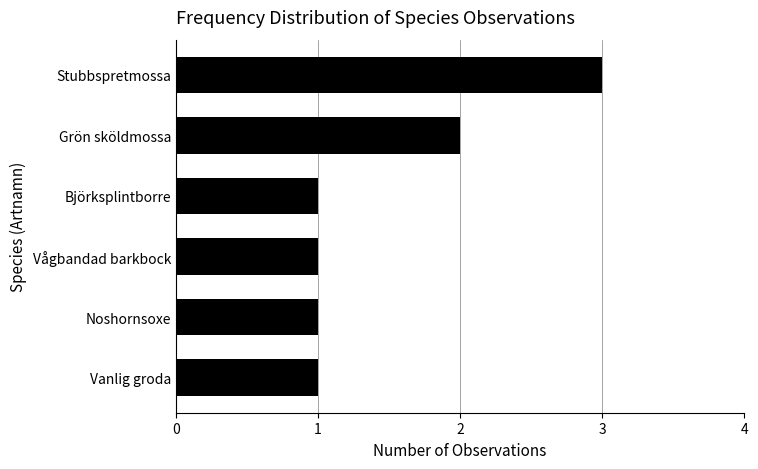

Count the number of data series in this chart.

1